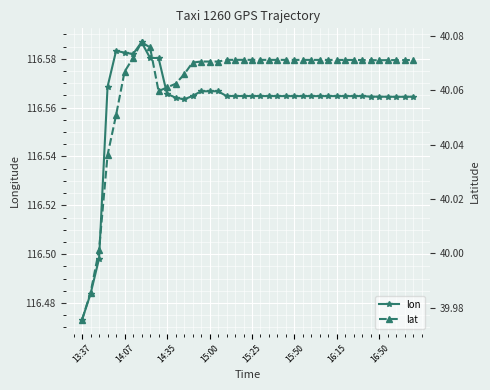

Is the value of lat at 16 greater than the value of lon at 36?

No